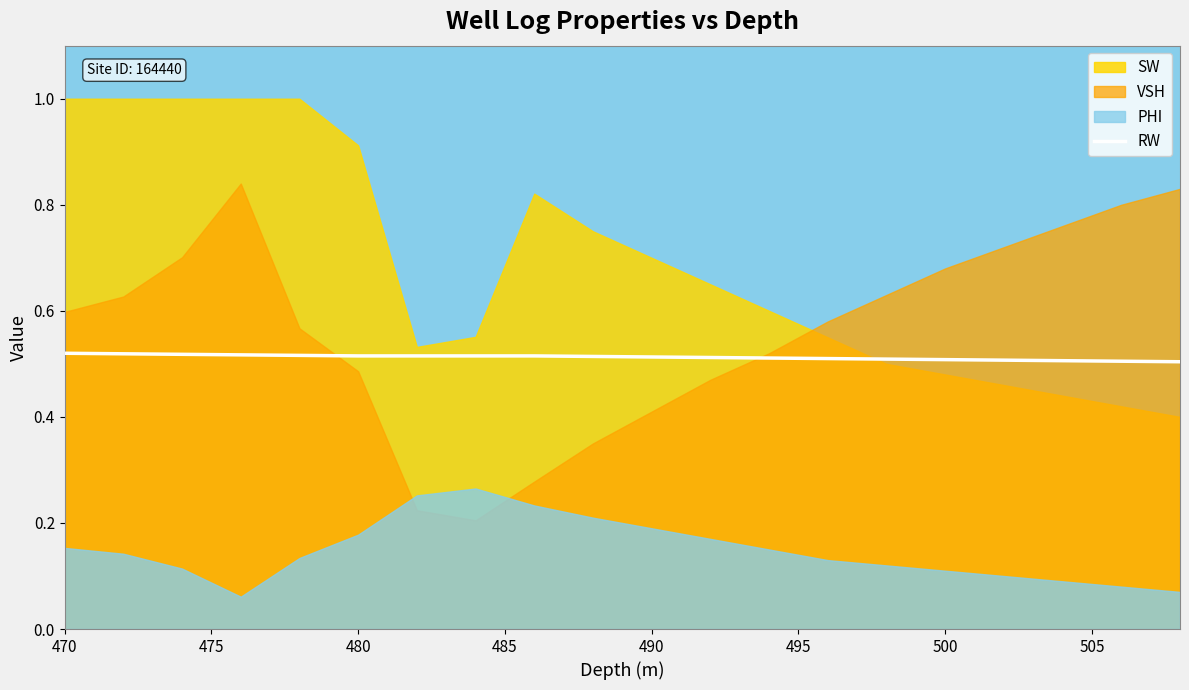

The value at 9 is 0.2. True or false?

False